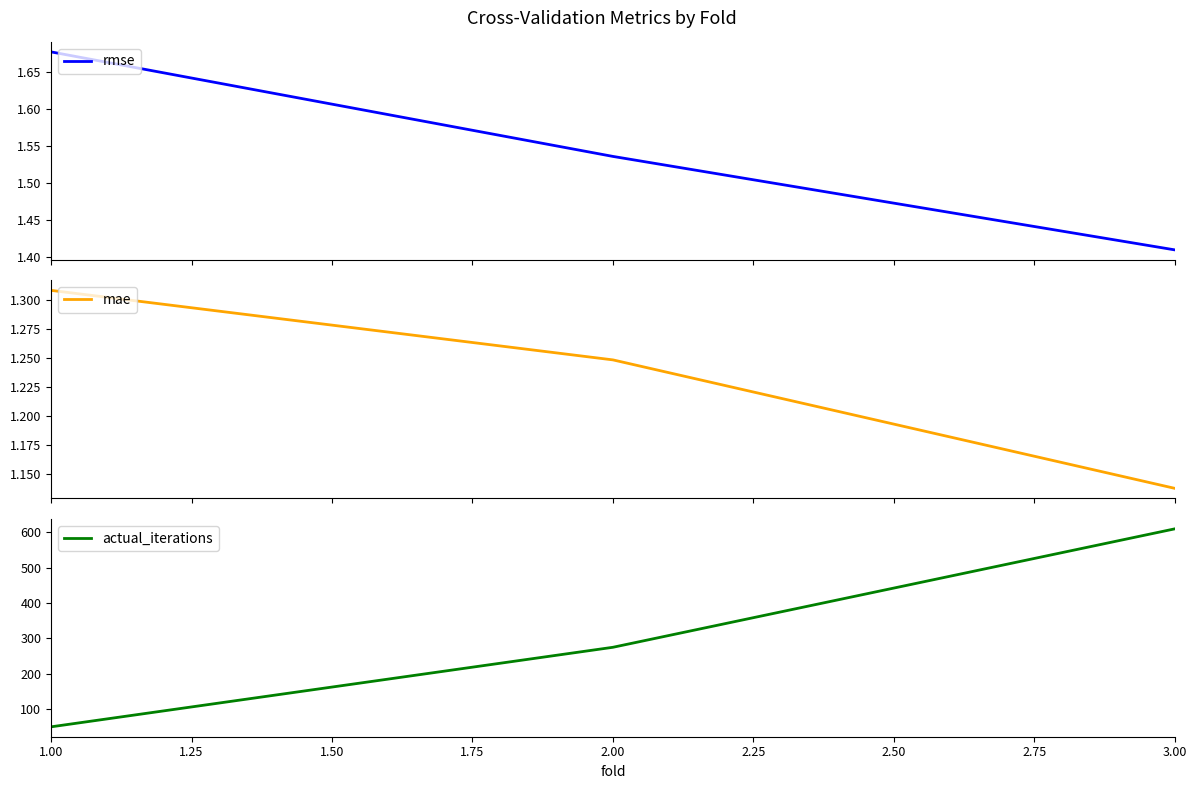

Rank the series by their maximum value, from lowest to highest.

mae, rmse, actual_iterations